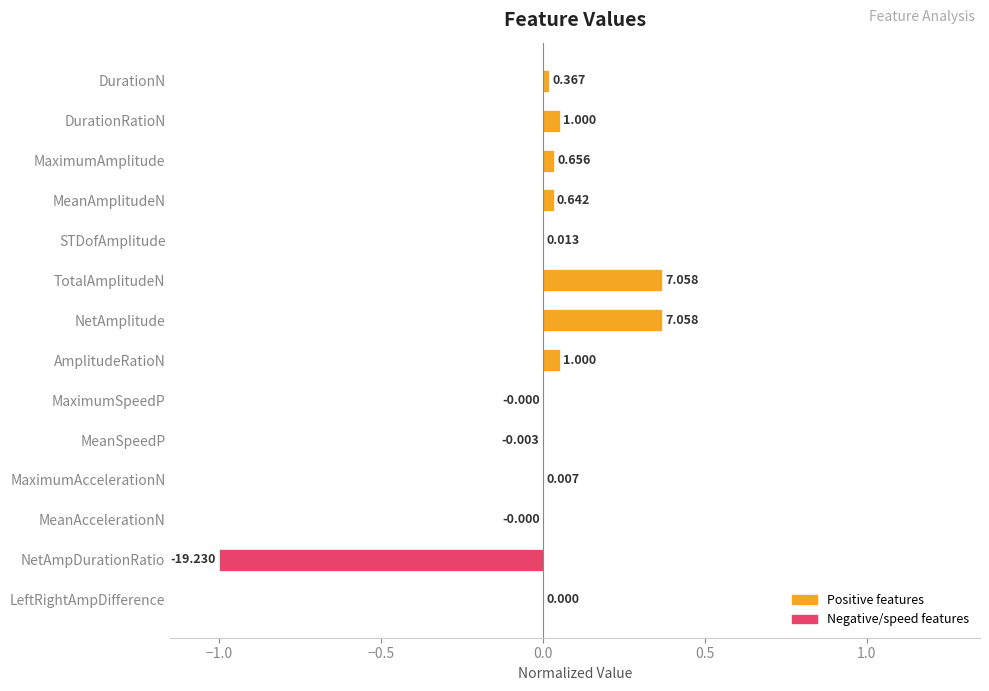

Which has a higher value, AmplitudeRatioN or NetAmpDurationRatio?

AmplitudeRatioN